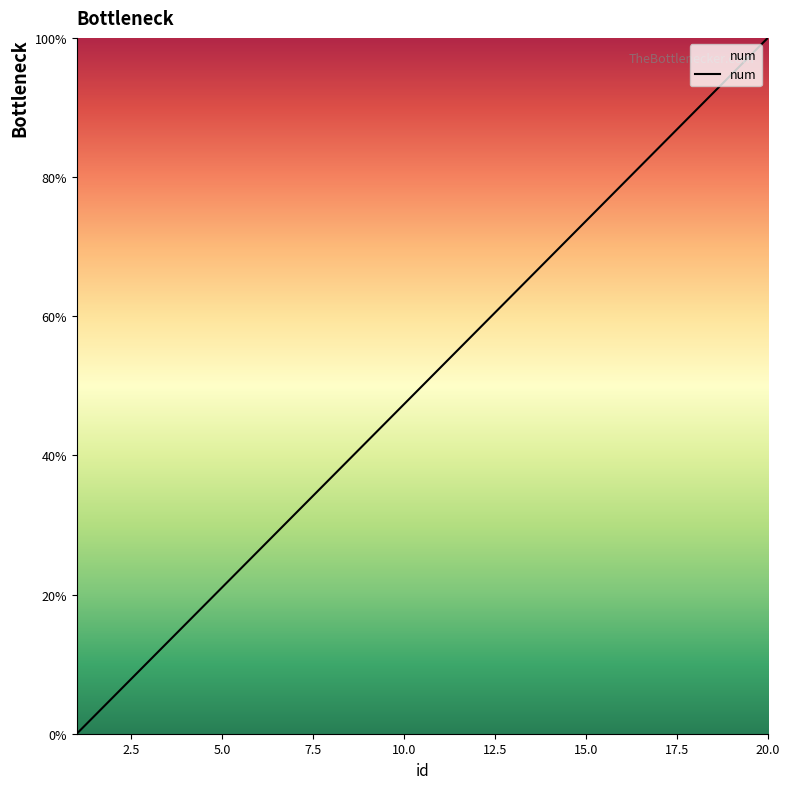

What is the average value?

50.0